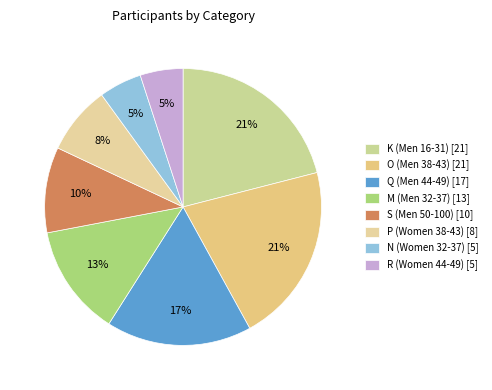

Is it true that N (Women 32-37) is 5% of the pie?

True